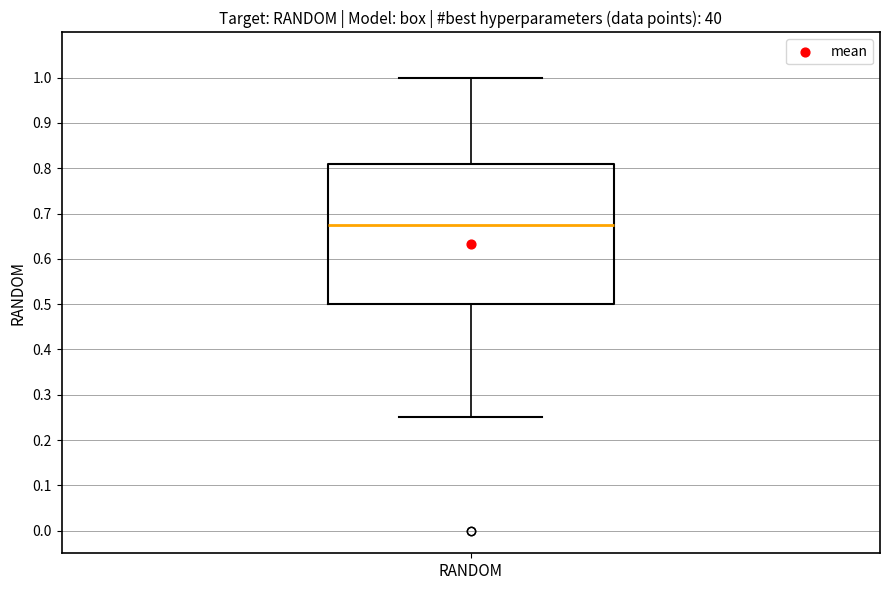

Transcribe this box plot: give where the median line is, the range the box spans, and where the two whiskers end, as read against the y-axis. The values are not printed on the chart, so give them approximately, as read against the axis.

median 0.68, box 0.50 to 0.81, whiskers 0.25 to 1.00